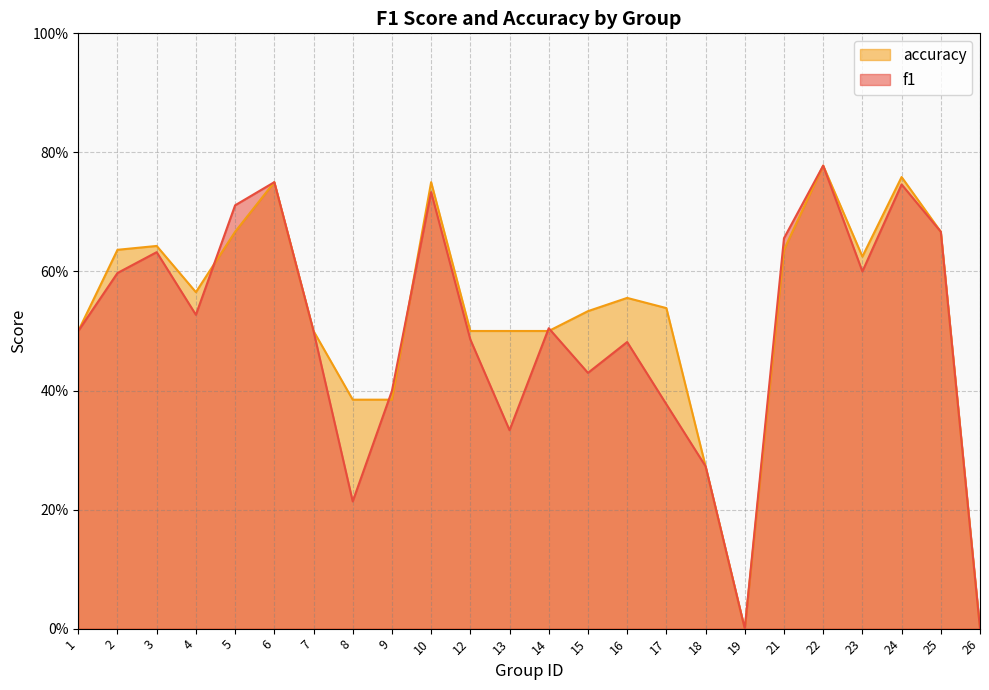

What is the average value of the accuracy series?

0.5